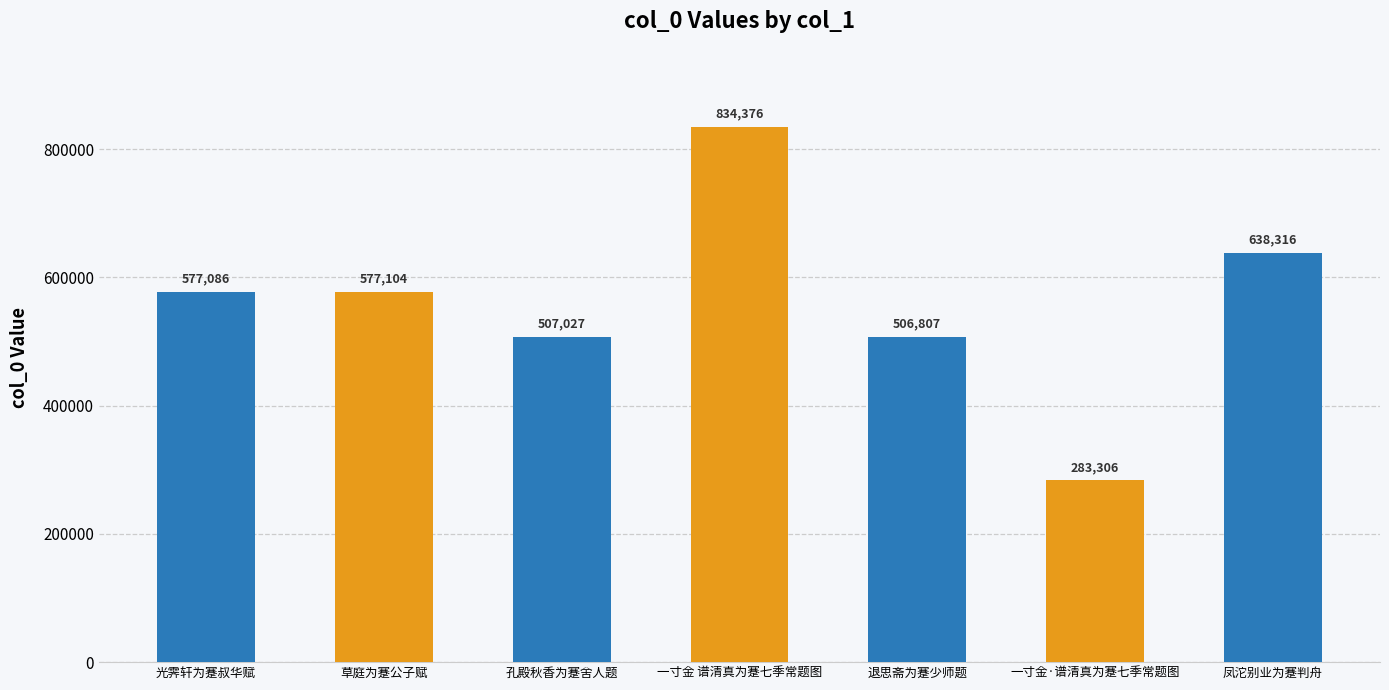

Which has a higher value, 一寸金 谱清真为蹇七季常题图 or 退思斋为蹇少师题?

一寸金 谱清真为蹇七季常题图